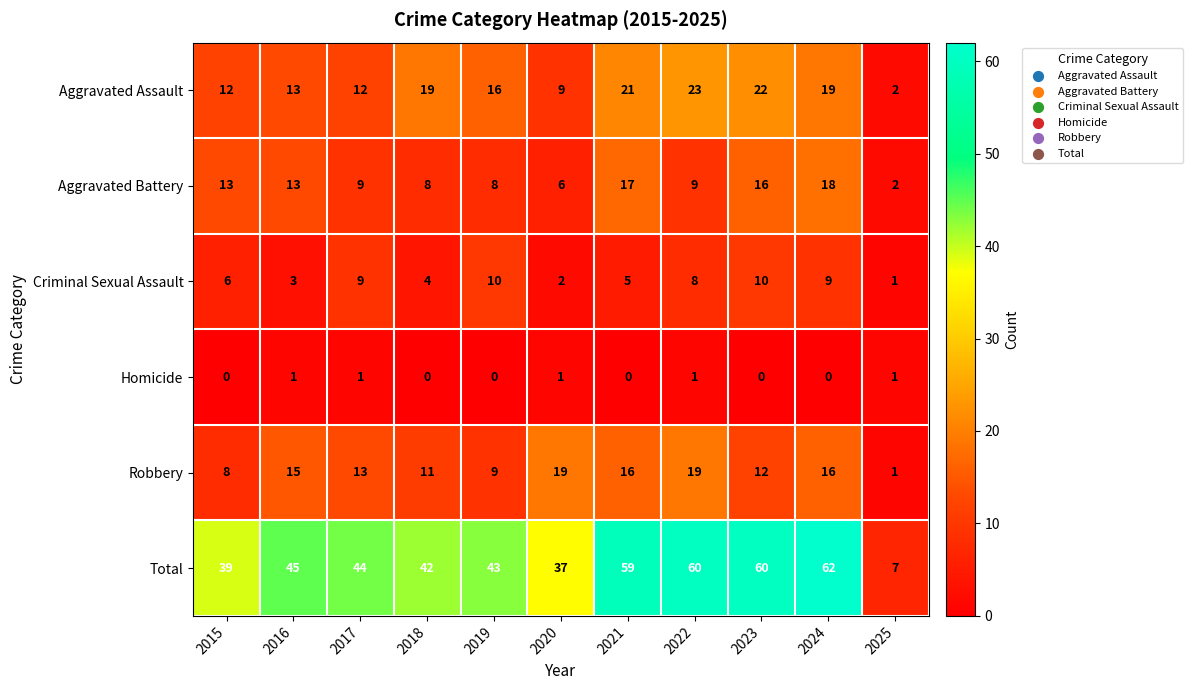

Count the number of categories in the chart.

11